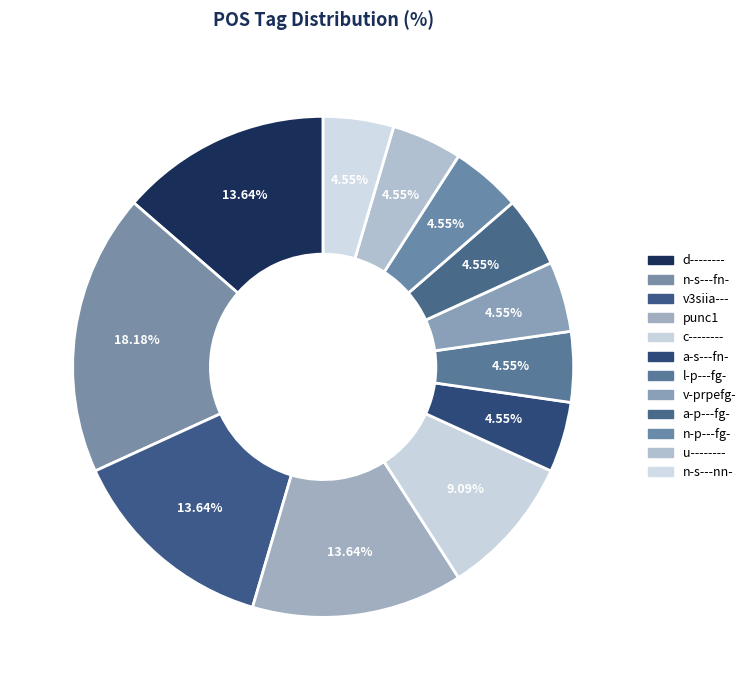

How many segments does this pie chart have?

12